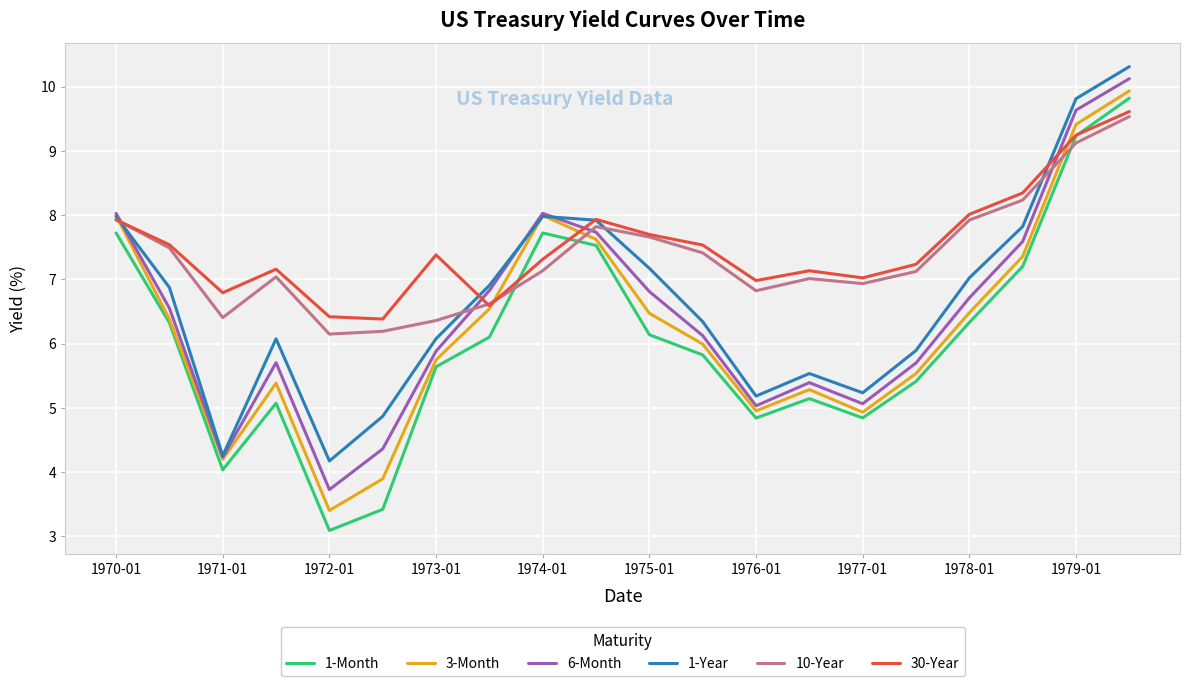

What is the maximum value shown in the chart?

10.3